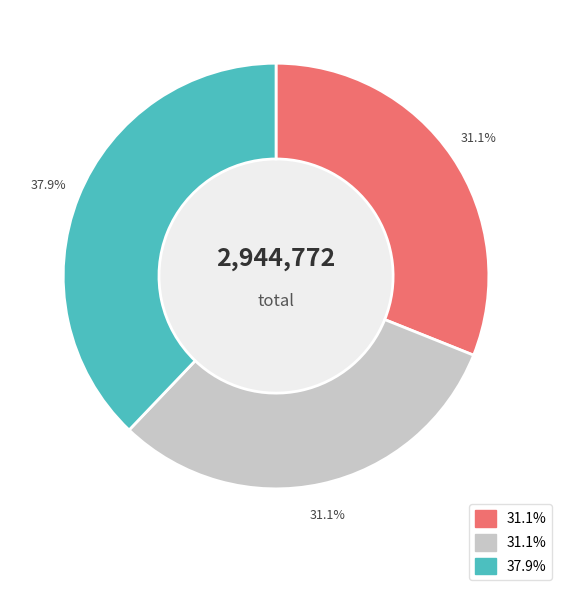

Is there any slice that represents more than half of the pie?

No